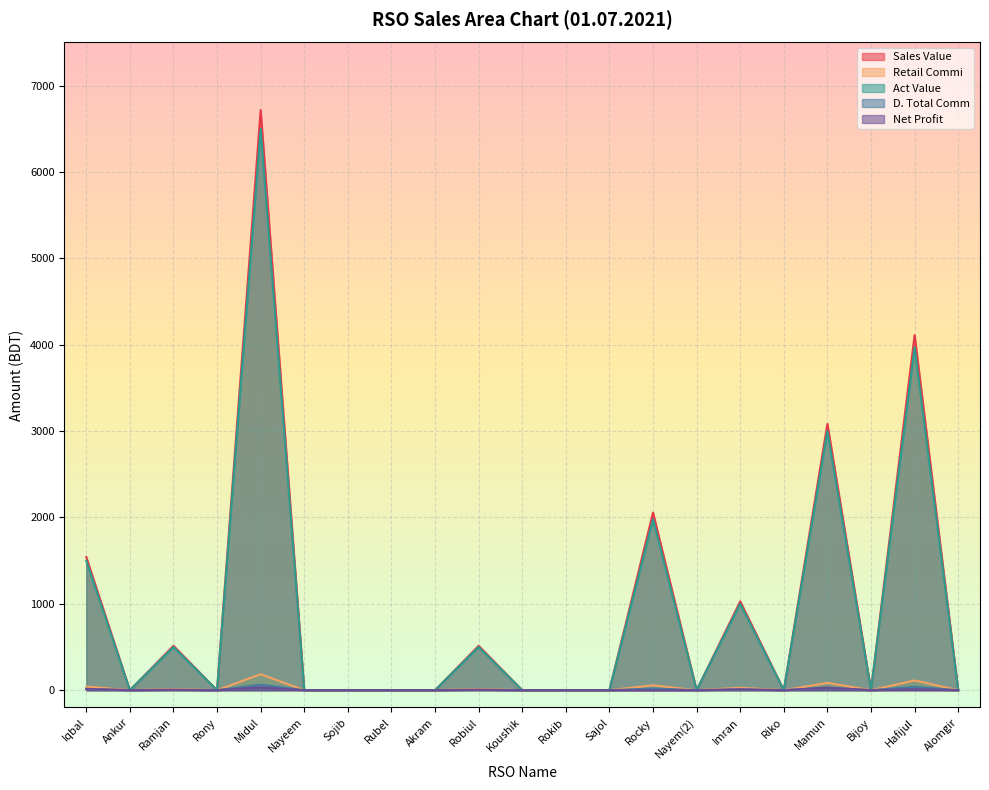

At which category is the sum across all series the highest?

Midul